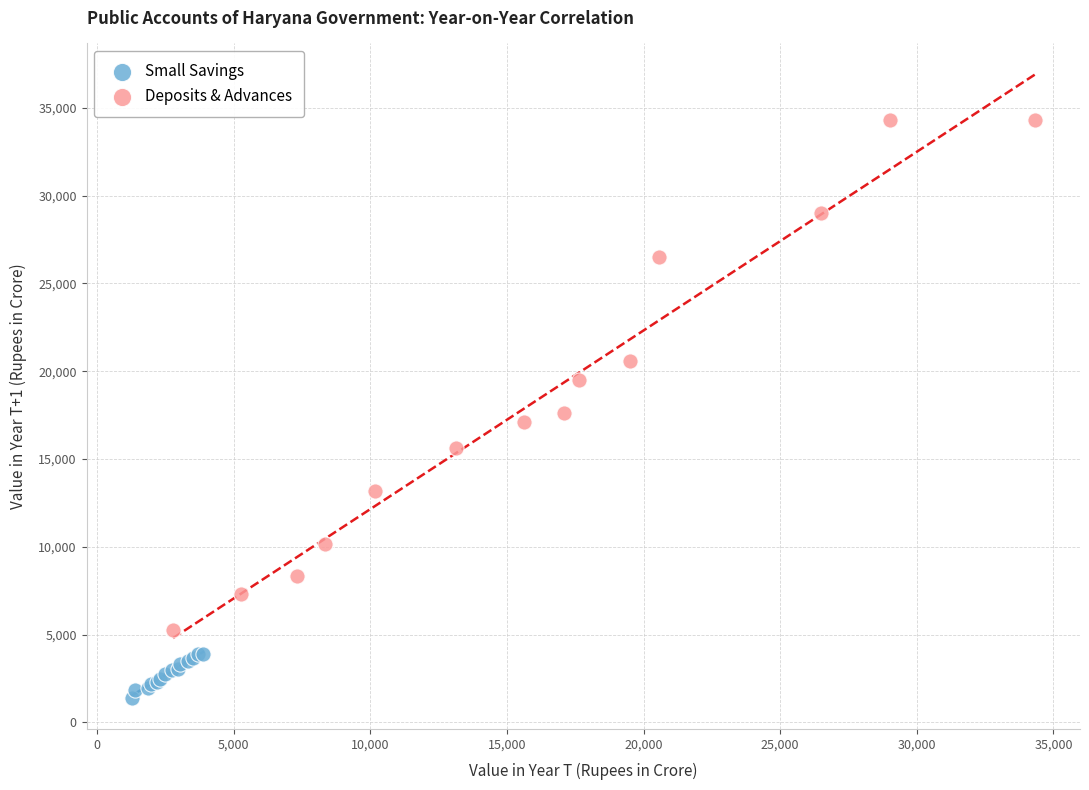

Which series has the widest spread of Y values?

Deposits & Advances